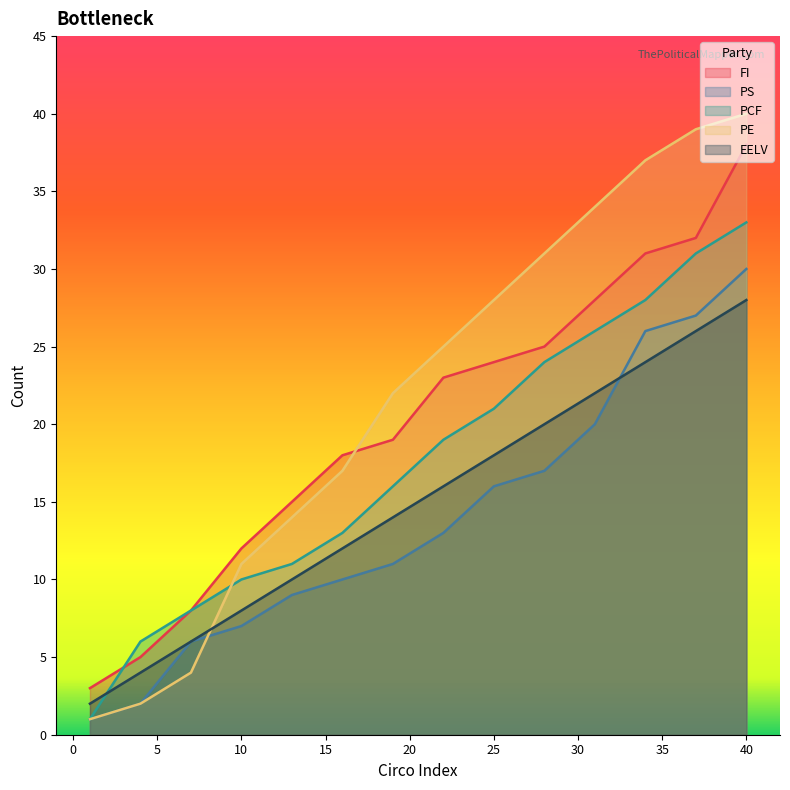

Which series changed the most between 1 and 22?

PE